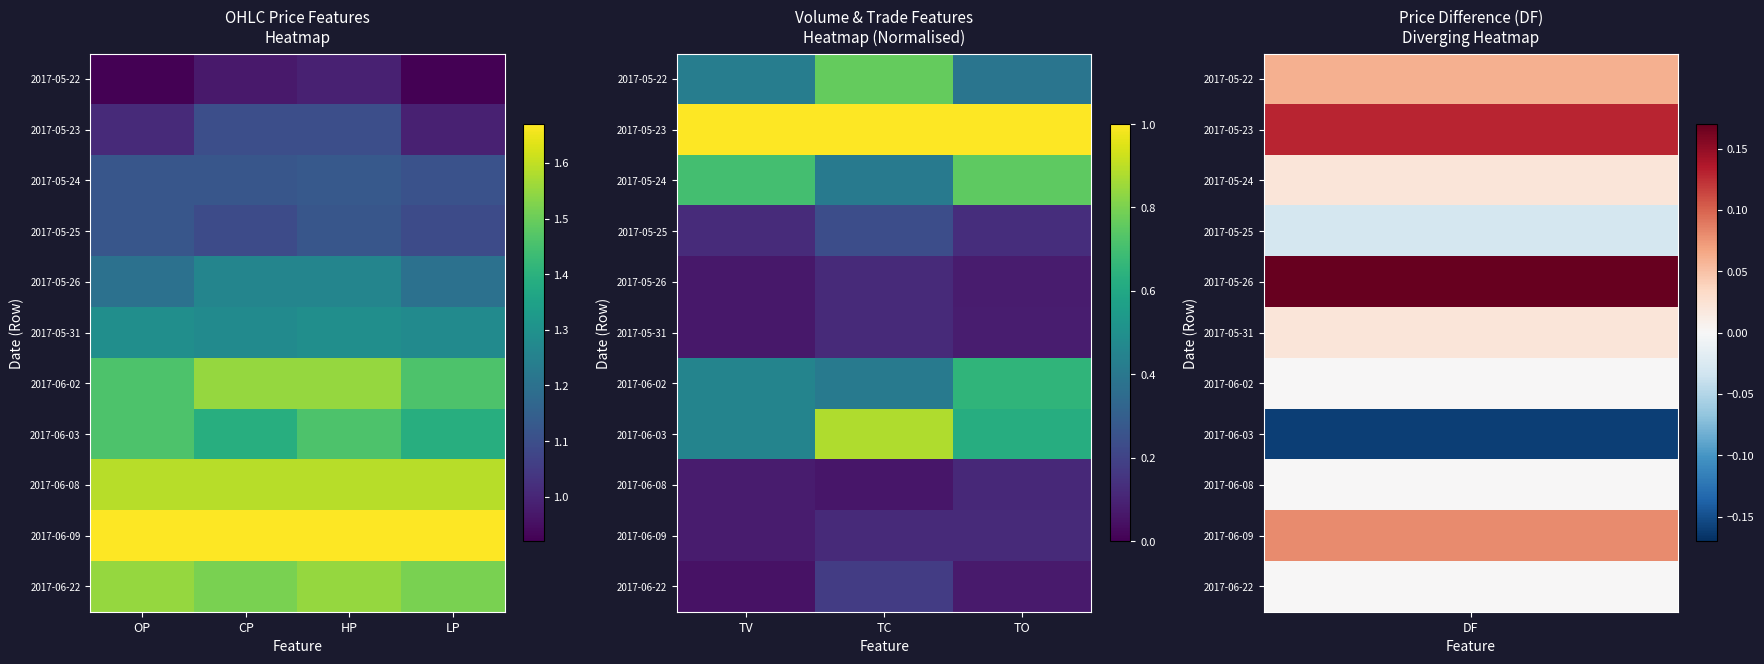

At how many categories does at least one series exceed 0?

3